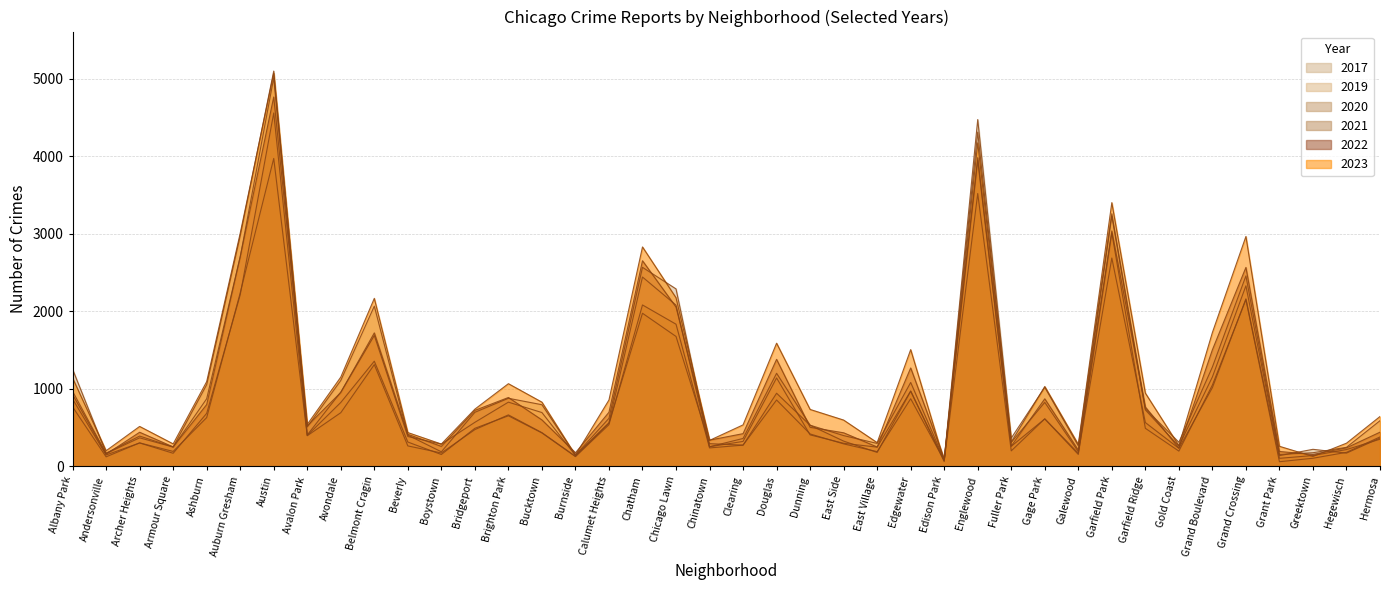

How many interior local peaks does the 2023 series have?

11